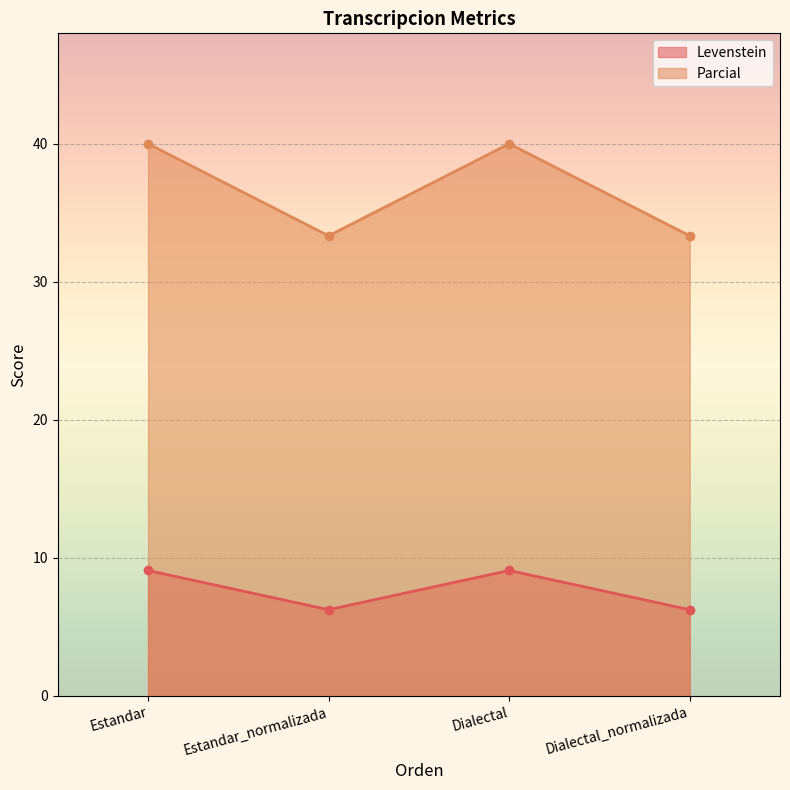

True or false: Levenstein has a value of 6.2 at Dialectal_normalizada.

True